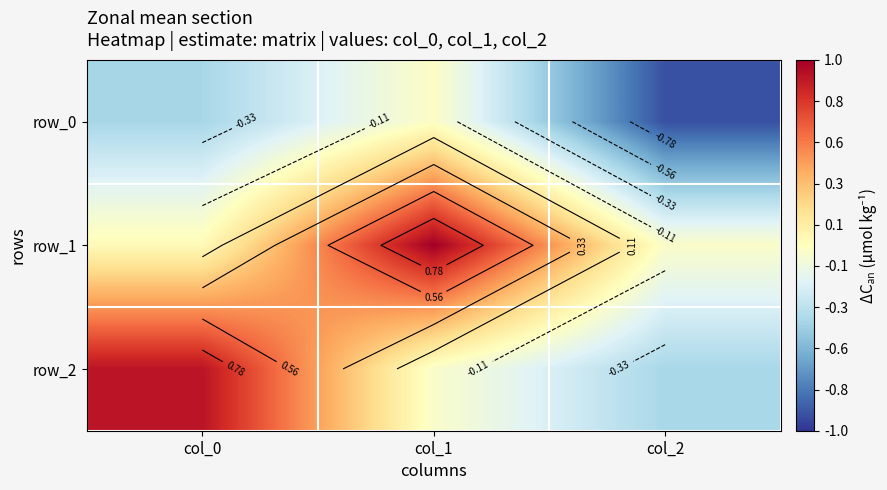

The row_2 series shows -0.1 at col_2. True or false?

False